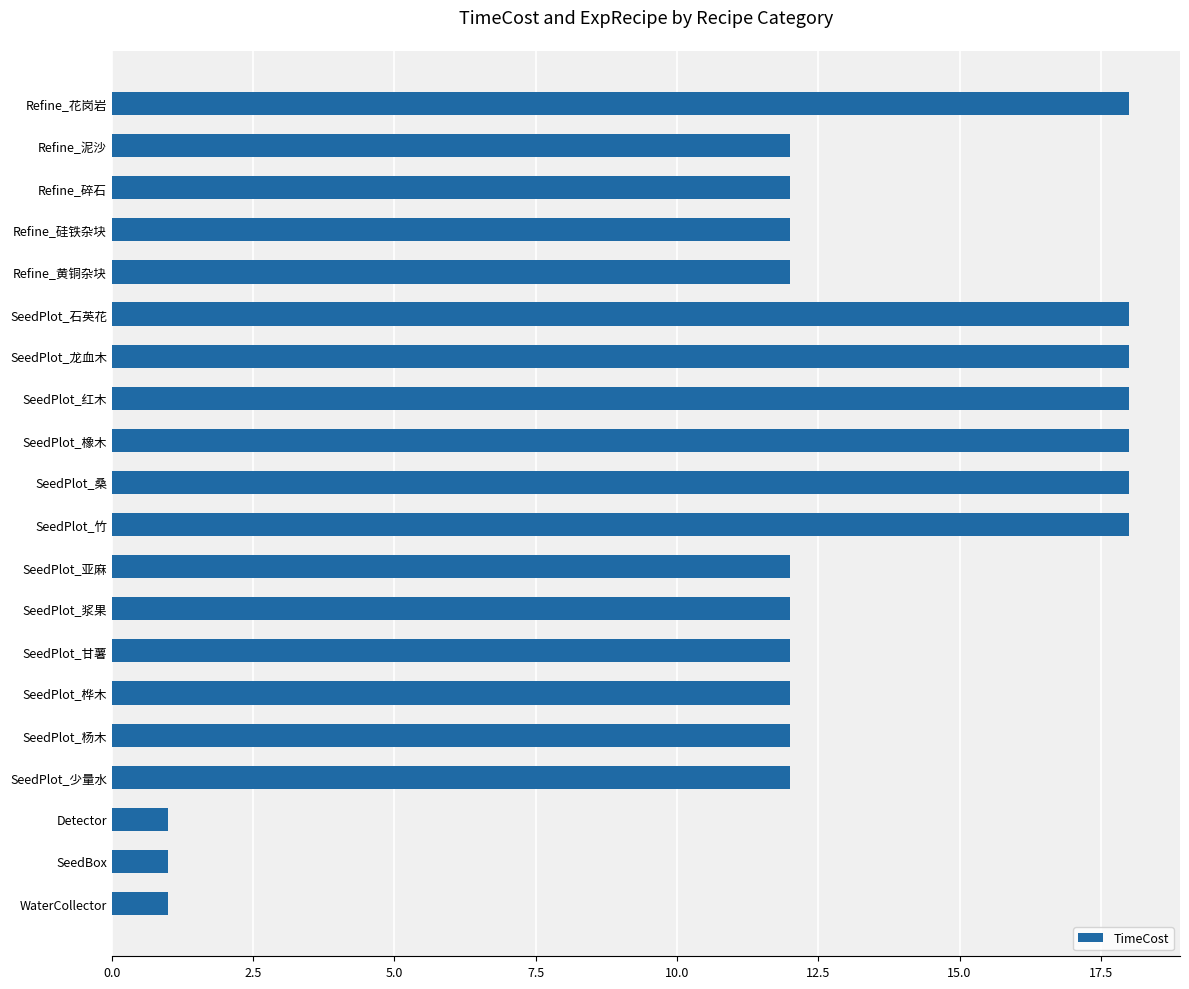

Is it true that the value at Refine_碎石 is 3?

False